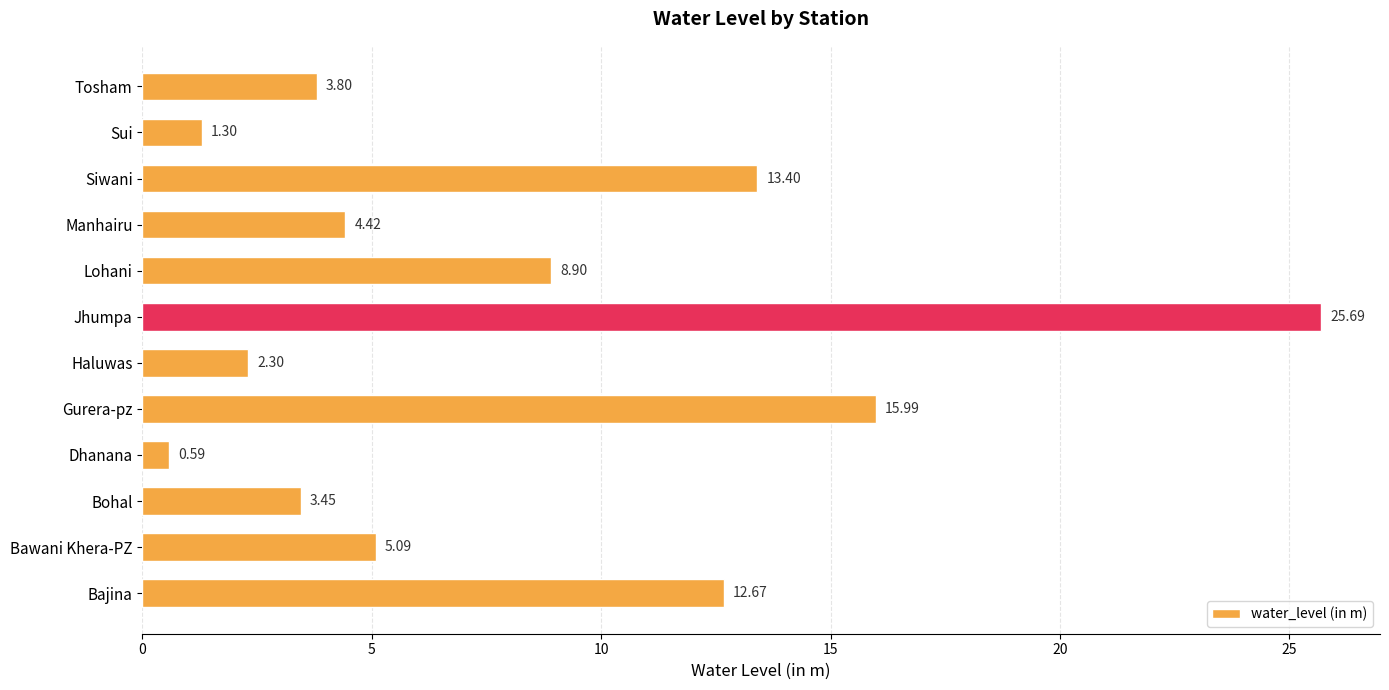

Which category has the lowest value across all series?

Dhanana